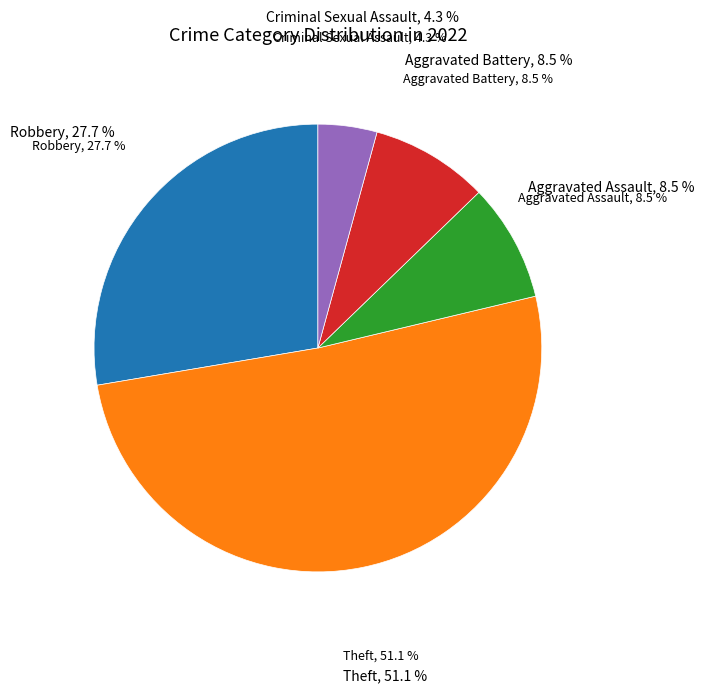

Count the number of slices in the pie.

5